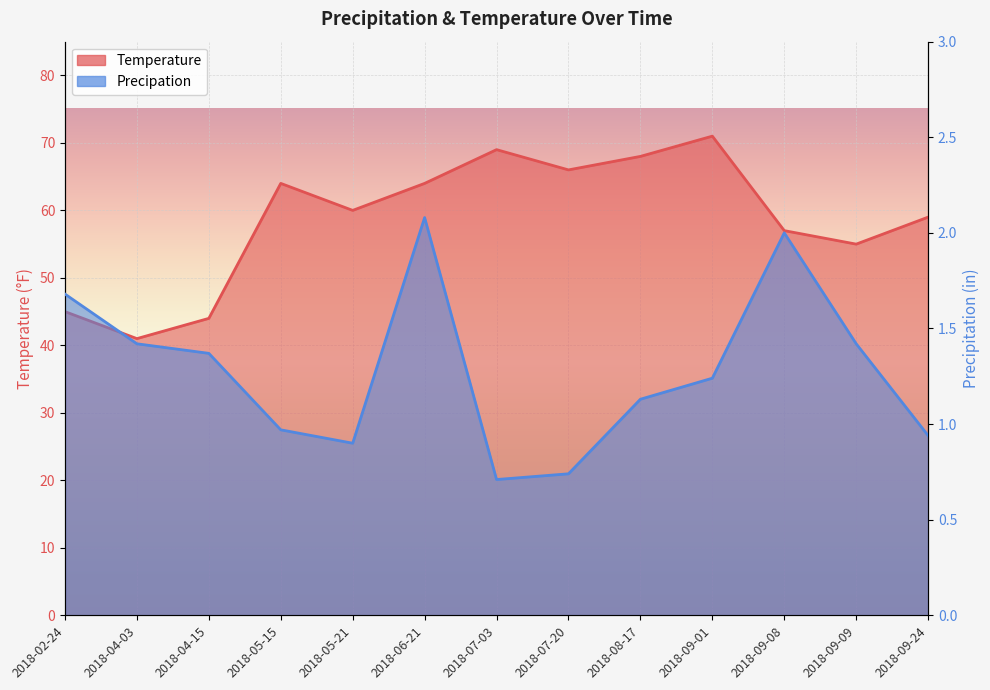

True or false: Temperature and Precipation intersect in this chart.

False